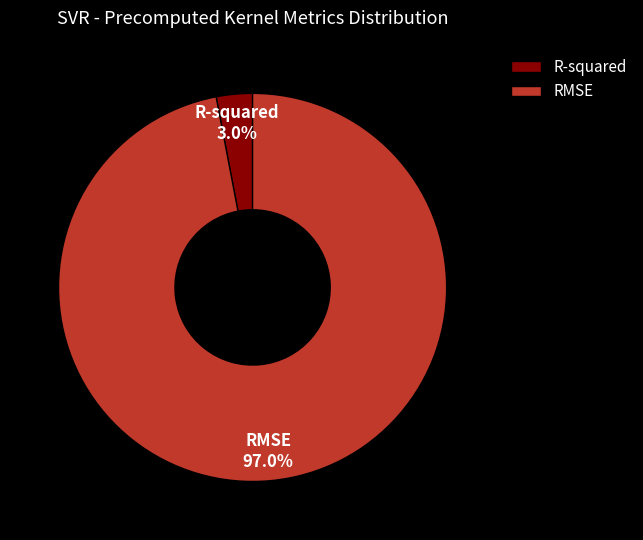

Which category accounts for the majority?

RMSE